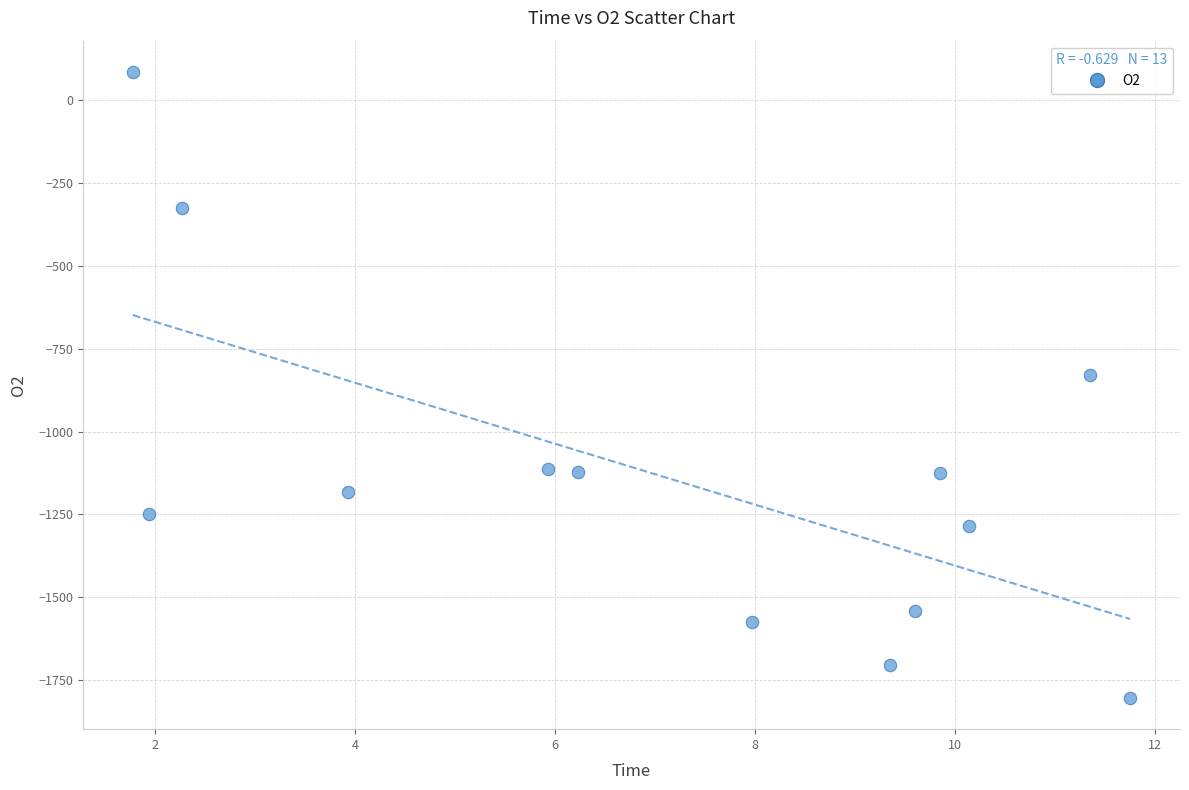

What Y value in the scatter plot is closest to -859?

-830.5